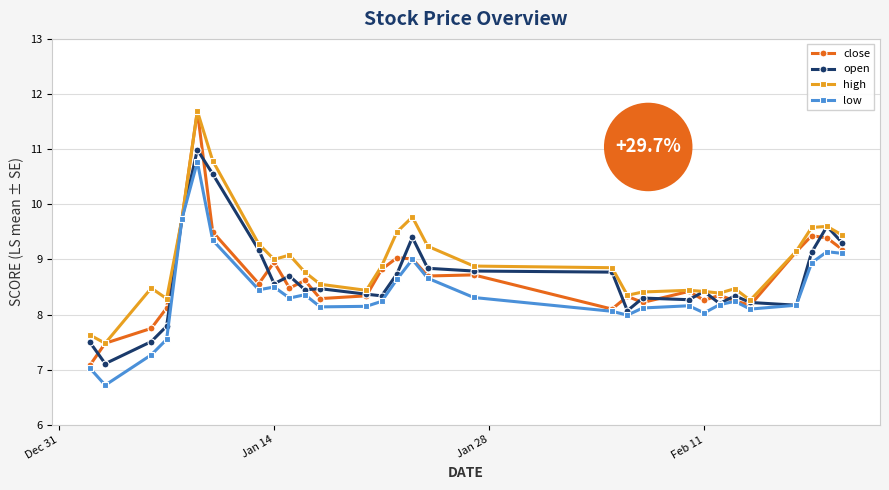

What is the difference between the second highest and minimum values in the open series?

3.4